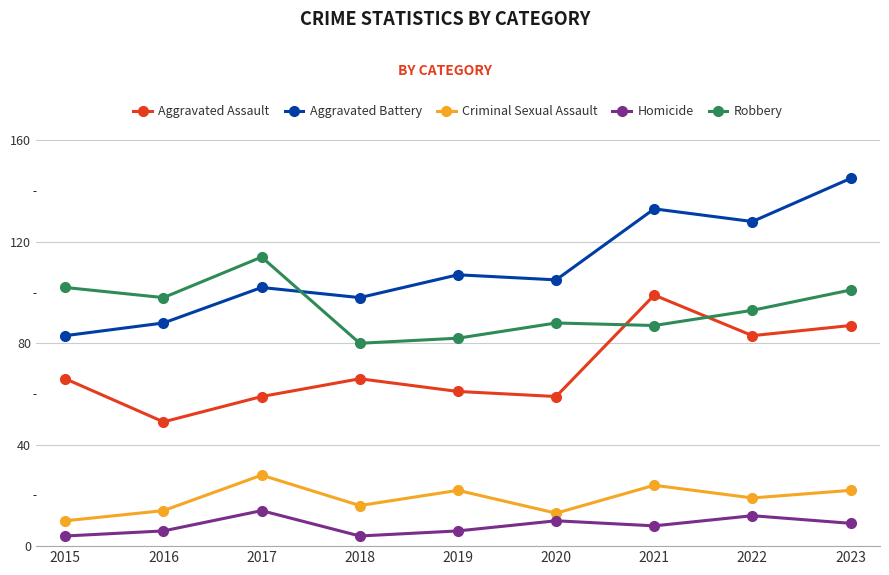

Which series has the largest total across all categories?

Aggravated Battery